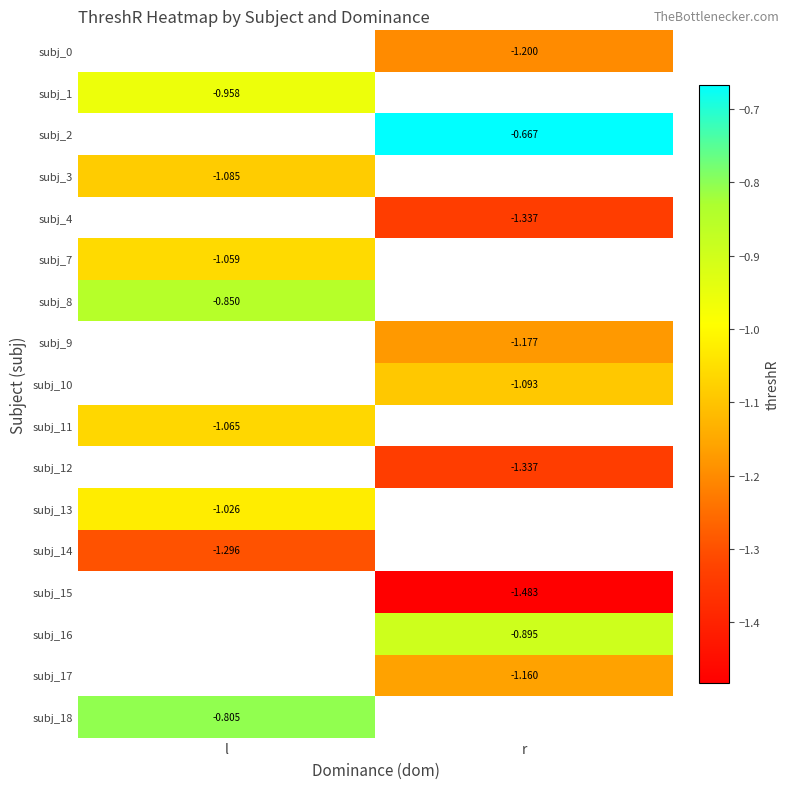

Rank the categories by subj_4 value from lowest to highest.

l, r